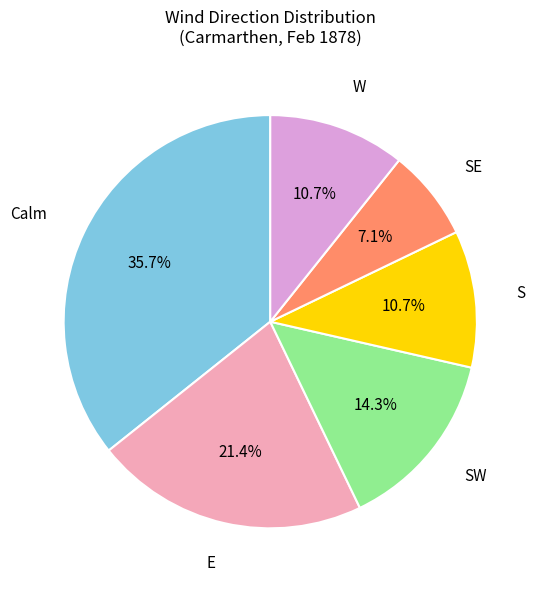

Is there any slice that represents more than half of the pie?

No